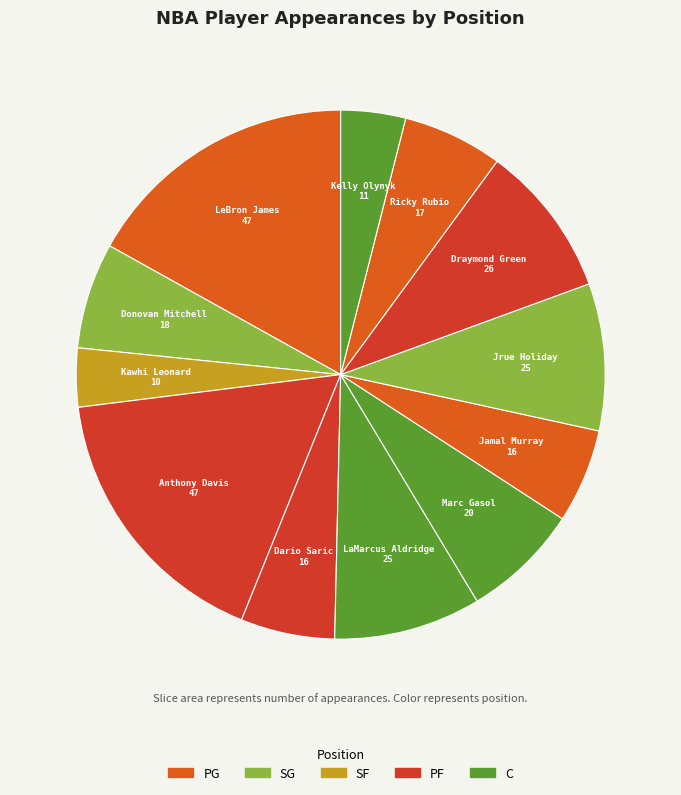

Count the number of slices in the pie.

12